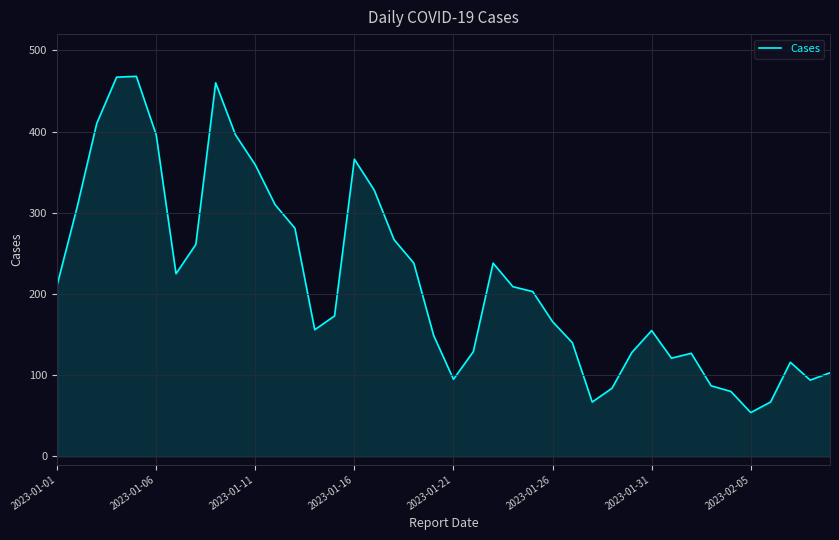

What is the maximum value shown in the chart?

468